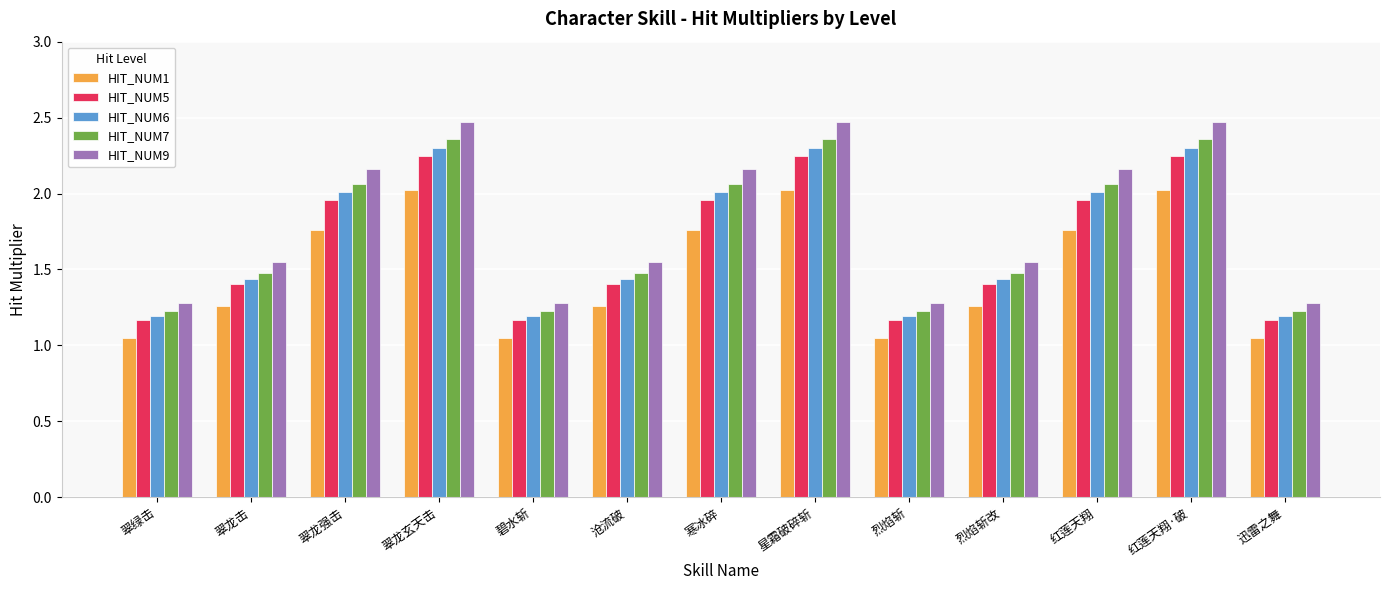

What is the total value across all series at 翠龙击?

7.1